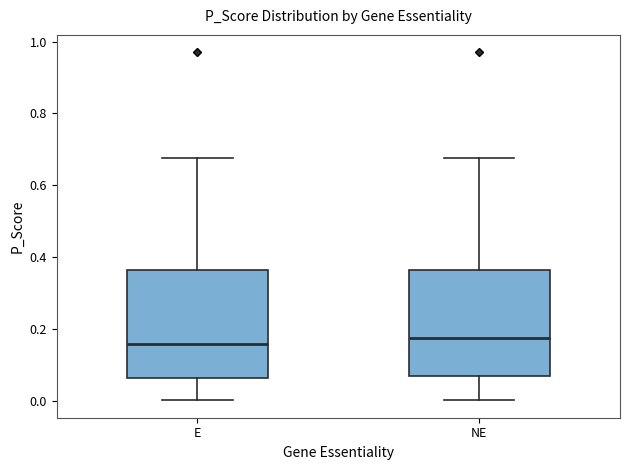

Reading left to right, read every box against the y-axis: the position of its median line, the range the box covers, and the ends of its whiskers. The values are not printed on the chart, so give them approximately, as read against the axis.

E: median 0.16, box 0.06 to 0.36, whiskers 0.00 to 0.68
NE: median 0.18, box 0.06 to 0.36, whiskers 0.00 to 0.68